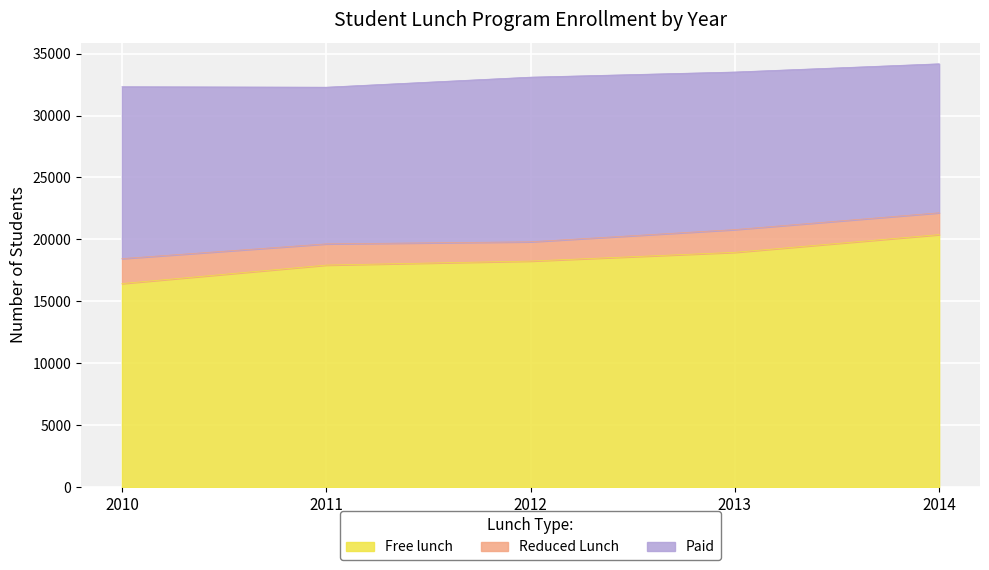

Is the value of Free lunch at 2010 greater than the value of Reduced Lunch at 2012?

Yes